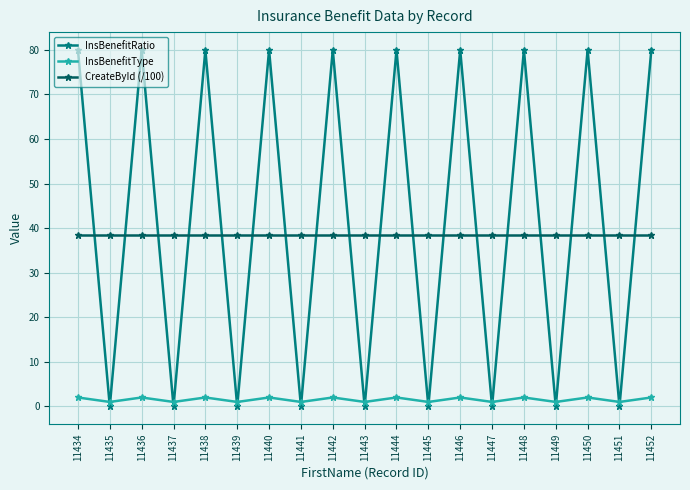

What is the minimum value for CreateById (/100)?

38.4